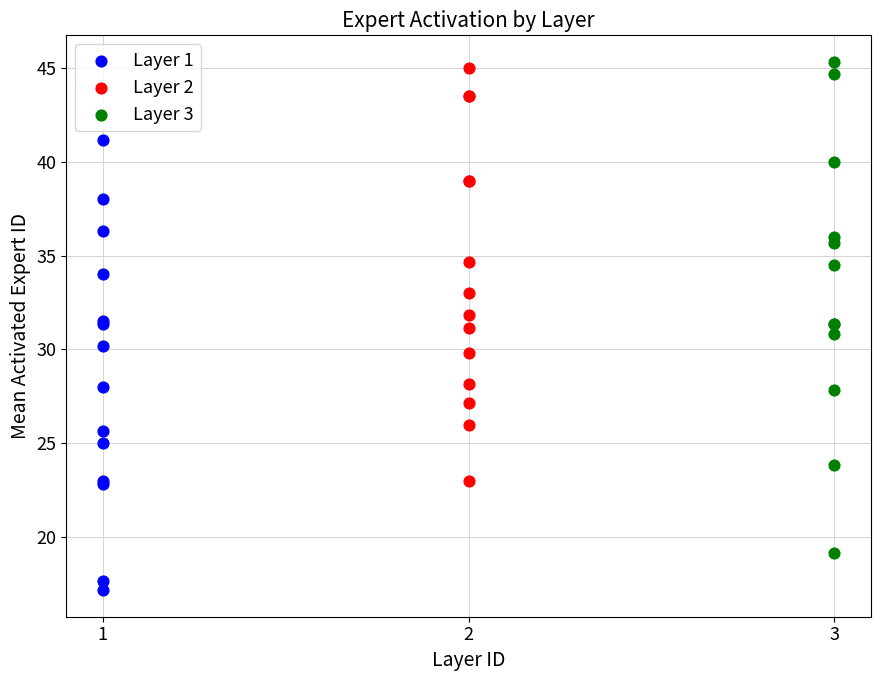

Which series contains the lowest Y value?

Layer 1